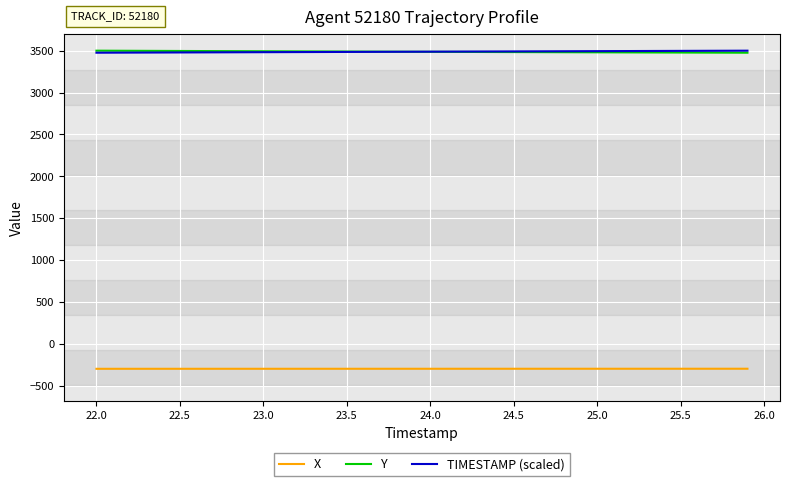

True or false: TIMESTAMP (scaled) and X cross at least once.

False